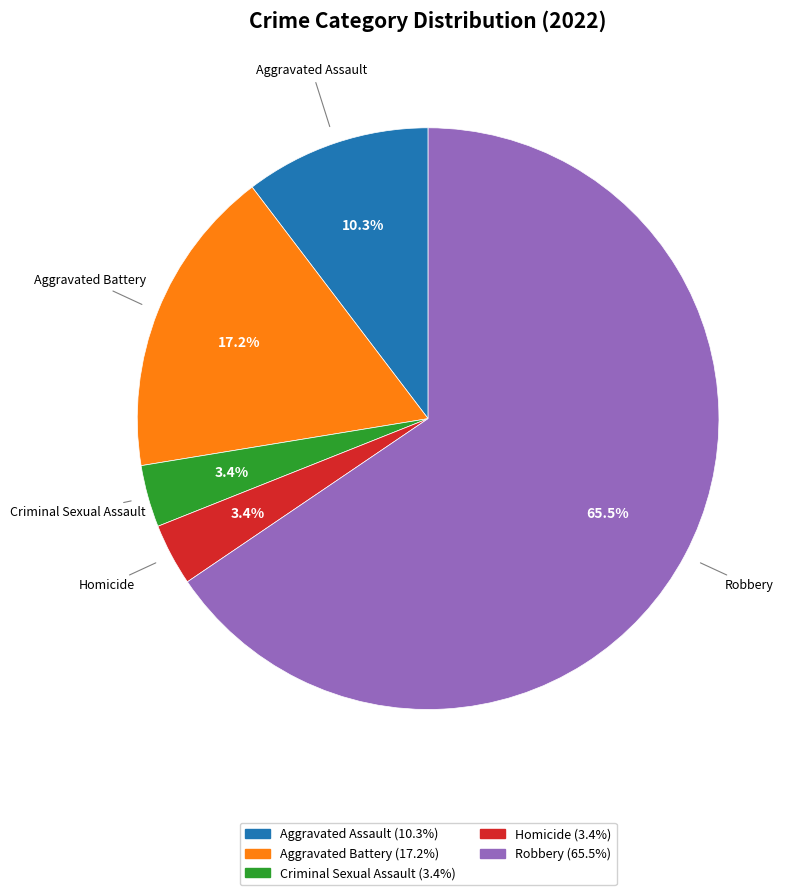

True or false: Robbery accounts for 58% of the total.

False